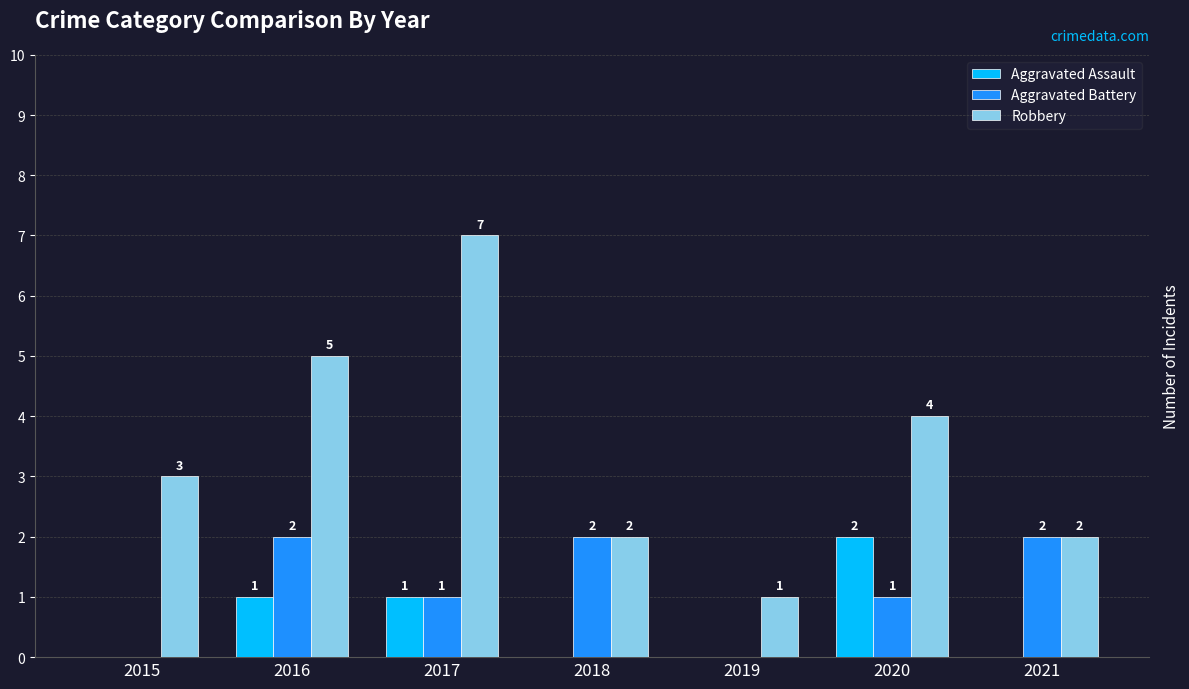

Which series has the largest total across all categories?

Robbery